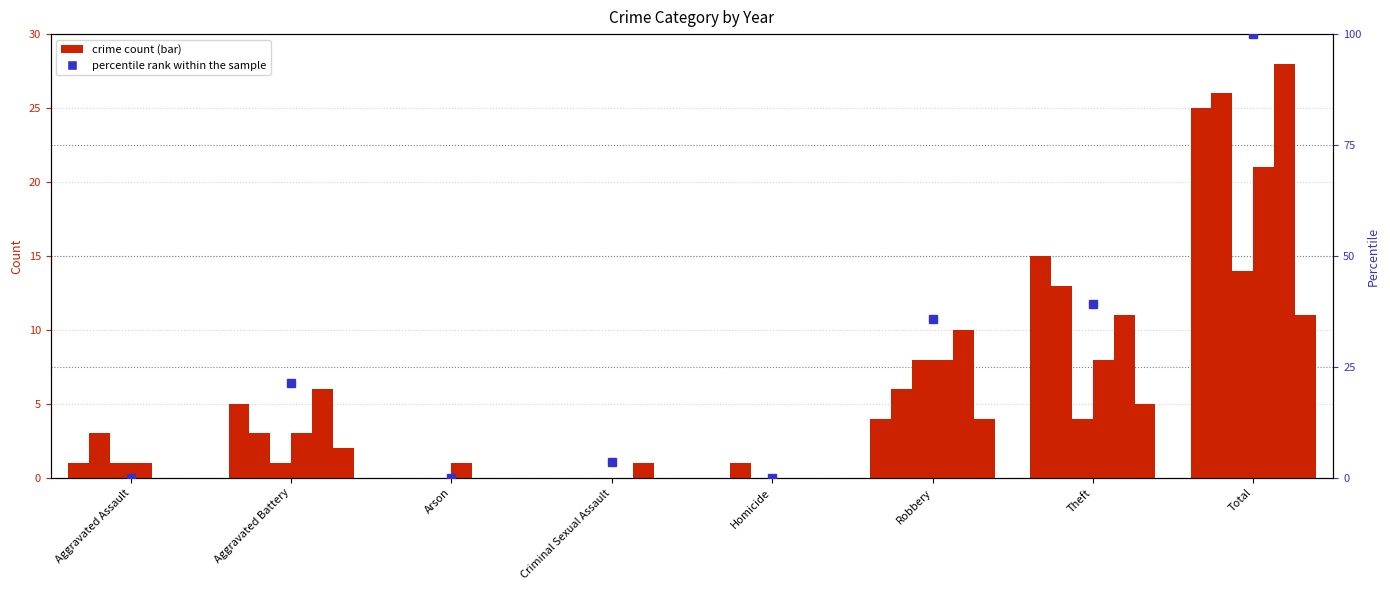

The value at Robbery is 35.7. True or false?

True